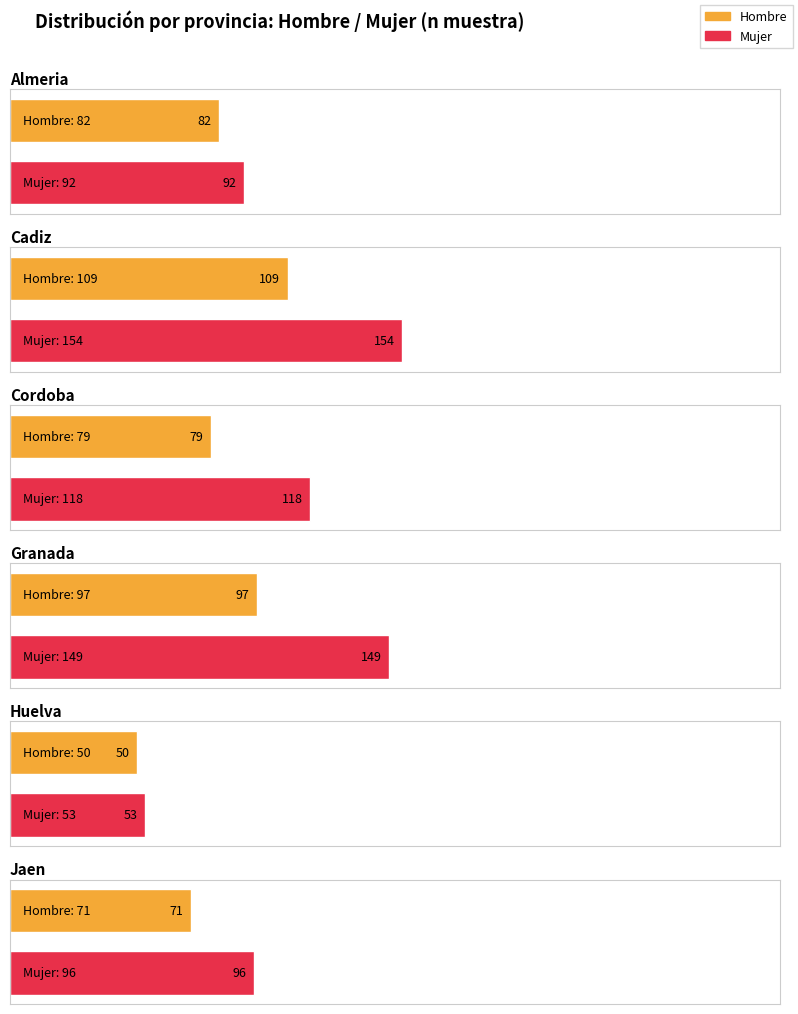

At which category is the sum across all series the highest?

Cadiz